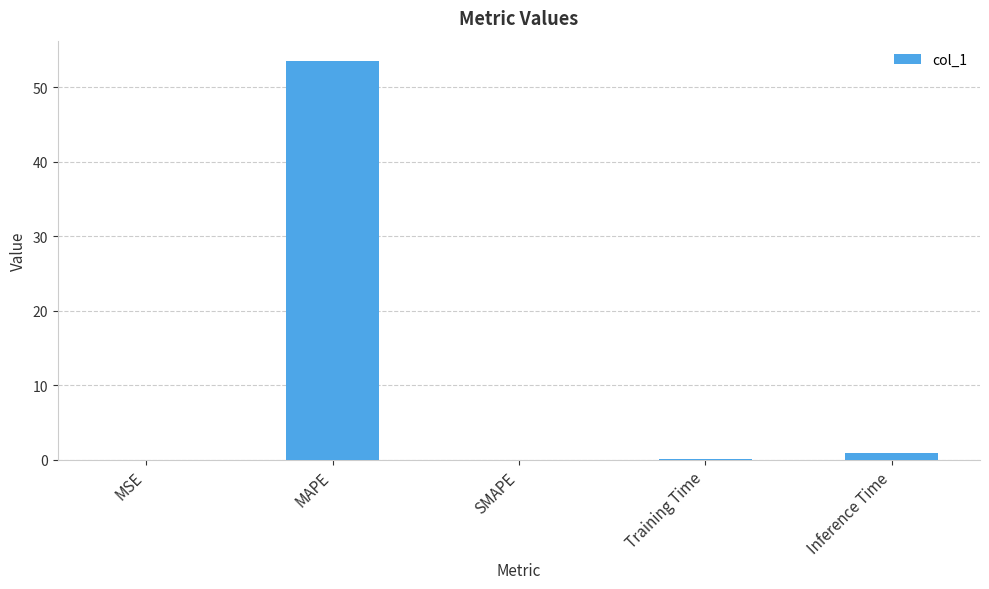

At which category does the chart reach its peak across all series?

MAPE